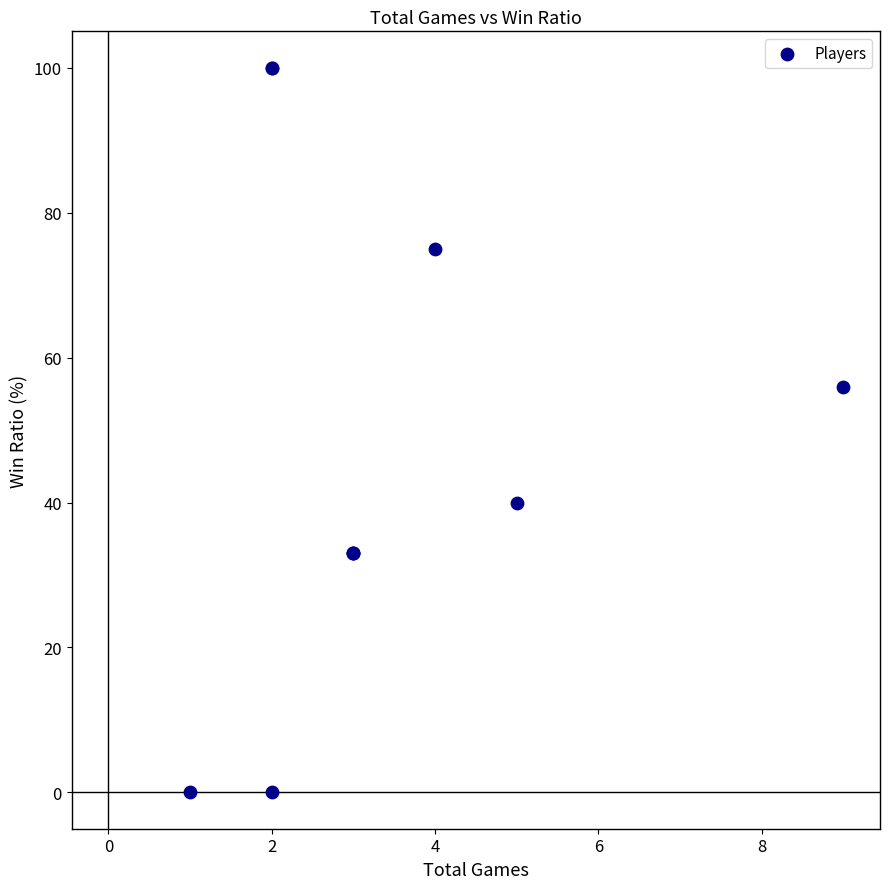

What Y value in the scatter plot is closest to 50?

56